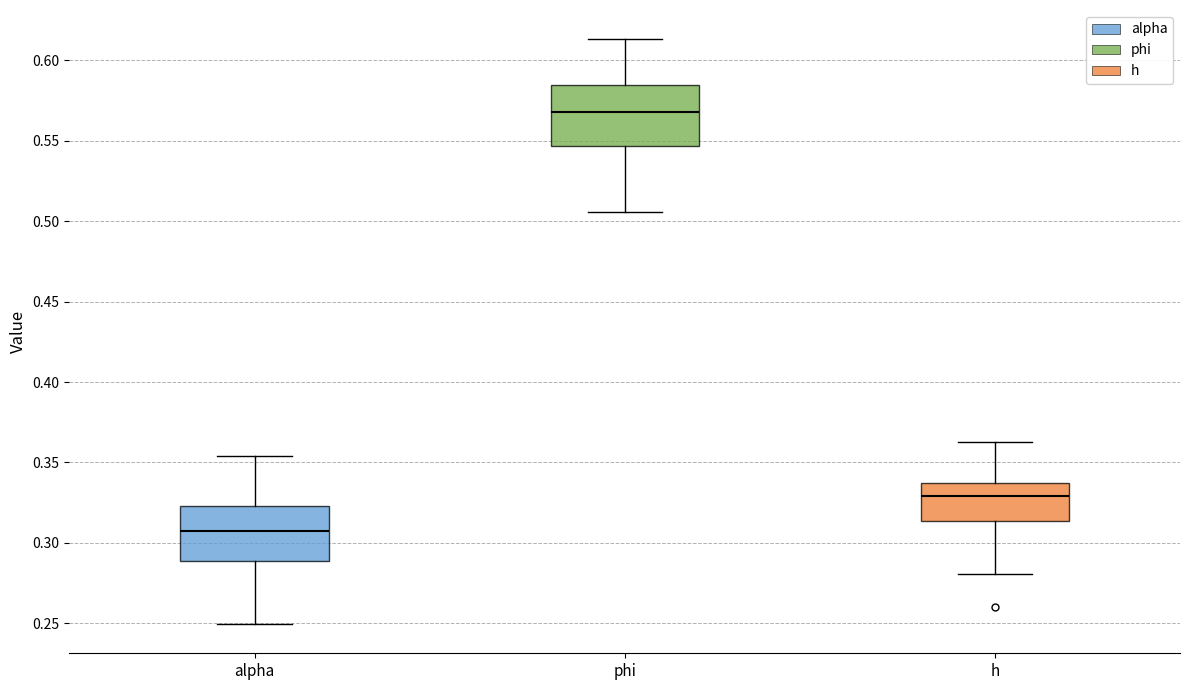

Which box's median line is the highest?

phi